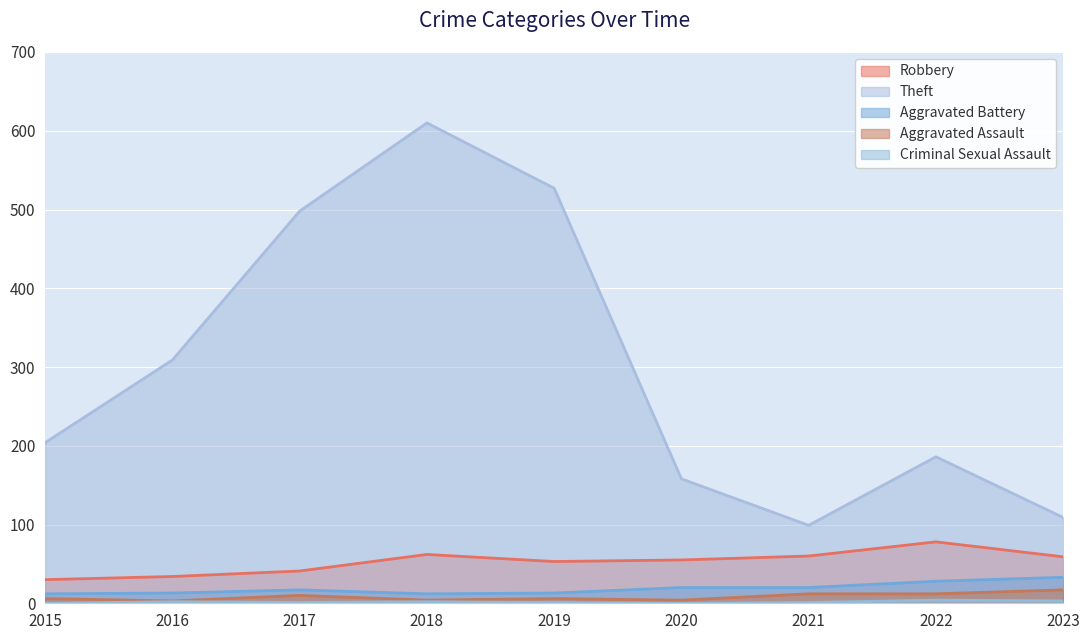

Reading left to right, list all the values displayed in this chart.

Robbery: 2015=30	2016=34	2017=41	2018=62	2019=53	2020=55	2021=60	2022=78	2023=59
Theft: 2015=204	2016=309	2017=498	2018=610	2019=527	2020=158	2021=99	2022=186	2023=109
Aggravated Battery: 2015=12	2016=13	2017=17	2018=12	2019=13	2020=20	2021=20	2022=28	2023=33
Aggravated Assault: 2015=6	2016=3	2017=10	2018=4	2019=6	2020=4	2021=12	2022=12	2023=17
Criminal Sexual Assault: 2015=0	2016=2	2017=1	2018=2	2019=1	2020=0	2021=1	2022=4	2023=3